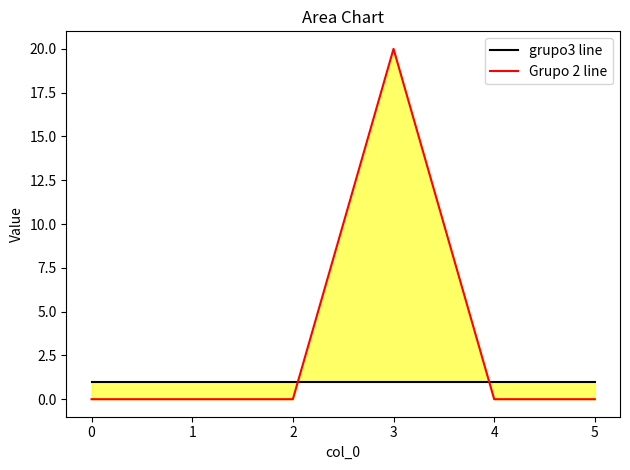

The grupo3 line series shows 1 at 2. True or false?

True